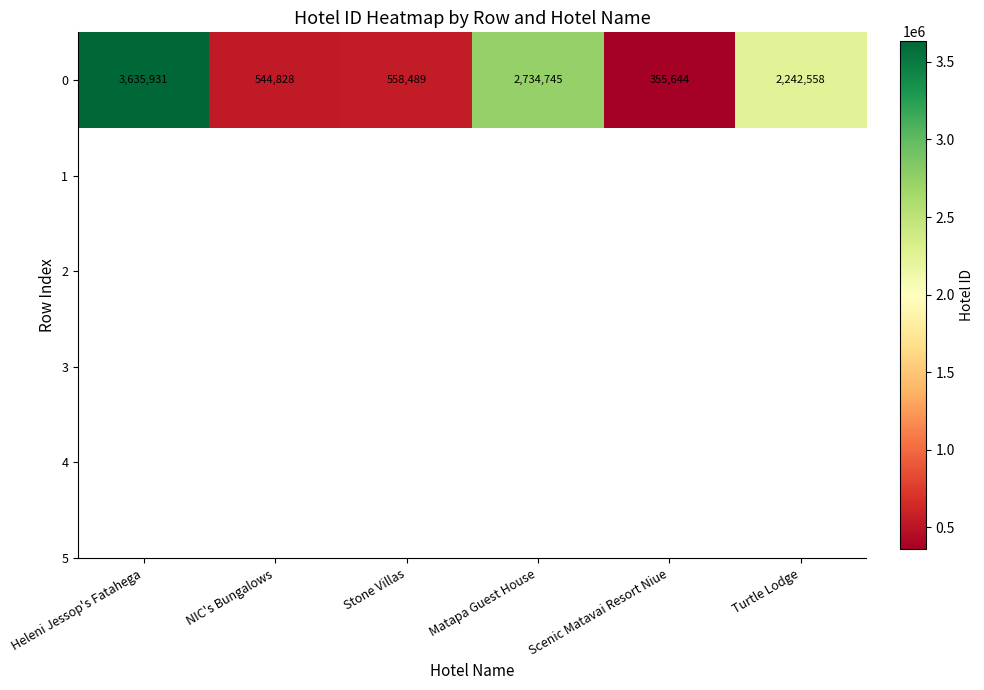

List the labels in order of value, largest first.

Heleni Jessop's Fatahega, Matapa Guest House, Turtle Lodge, Stone Villas, NIC's Bungalows, Scenic Matavai Resort Niue